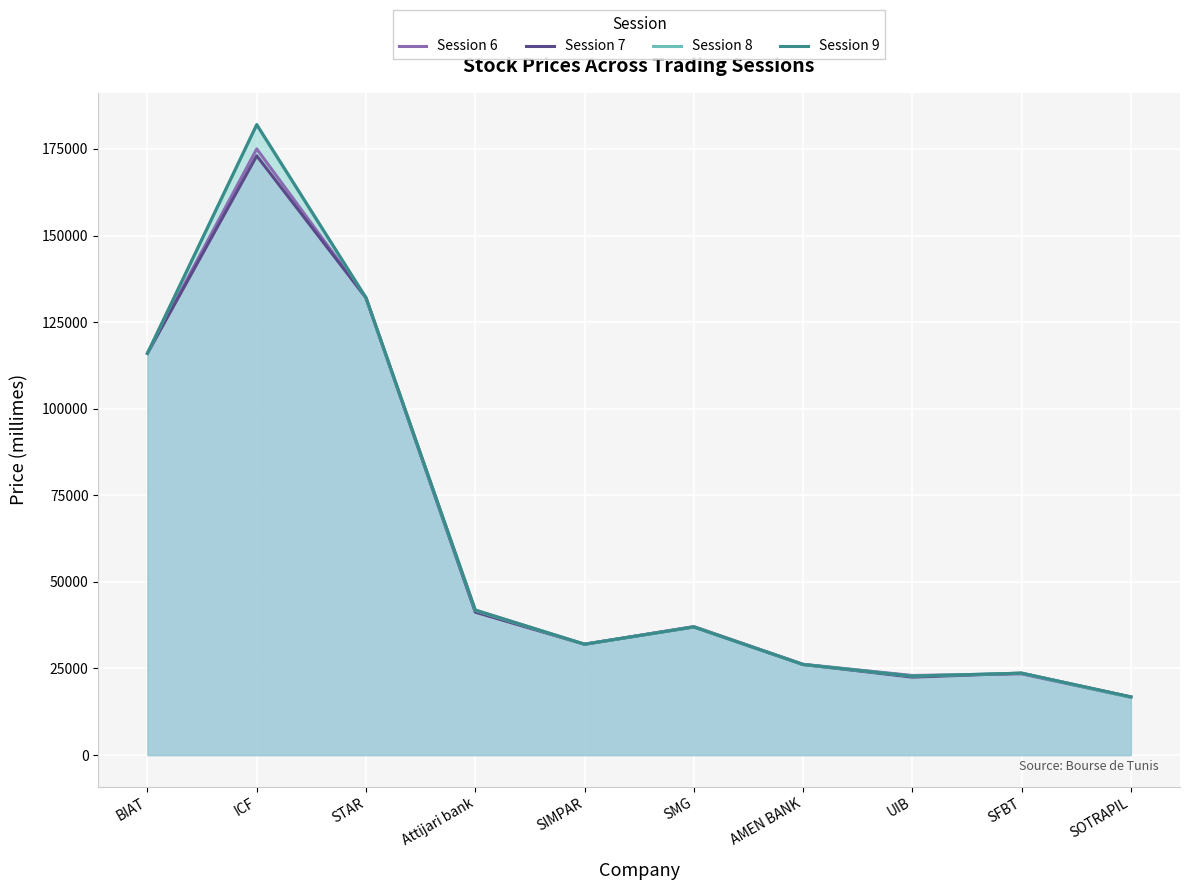

Reading right to left, transcribe all the data shown in this chart.

Session 6: 16700	23440	22980	26200	37100	32000	41850	132000	175000	116000
Session 7: 16790	23650	22500	26150	36990	32000	41250	132000	173010	116000
Session 8: 16650	23650	22800	26150	36990	32000	41780	132000	181980	116000
Session 9: 16790	23650	22800	26150	36990	32000	41850	132000	182000	116000